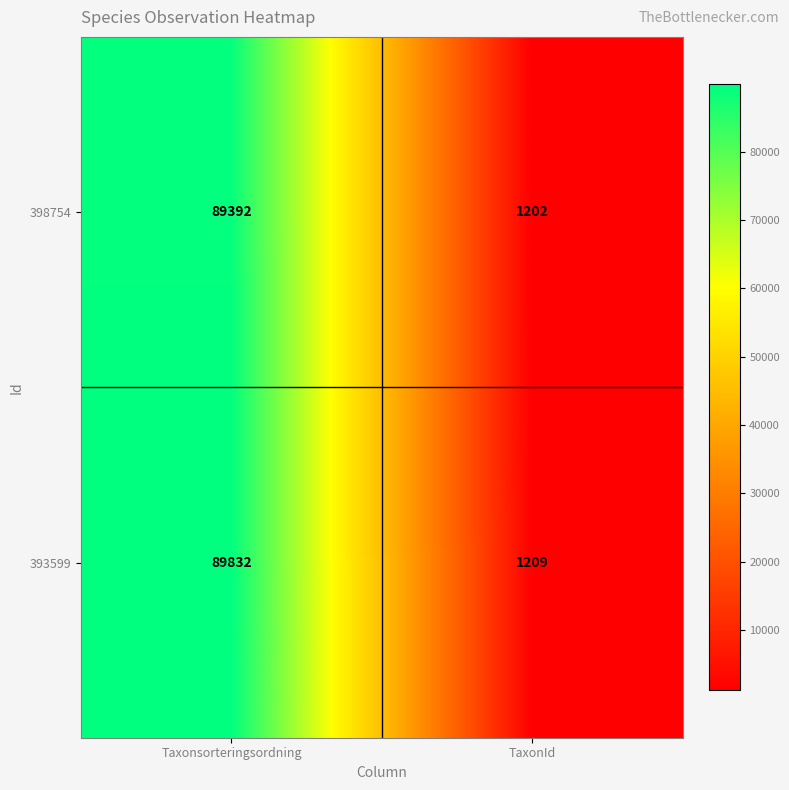

The value of 398754 at TaxonId is 826. True or false?

False